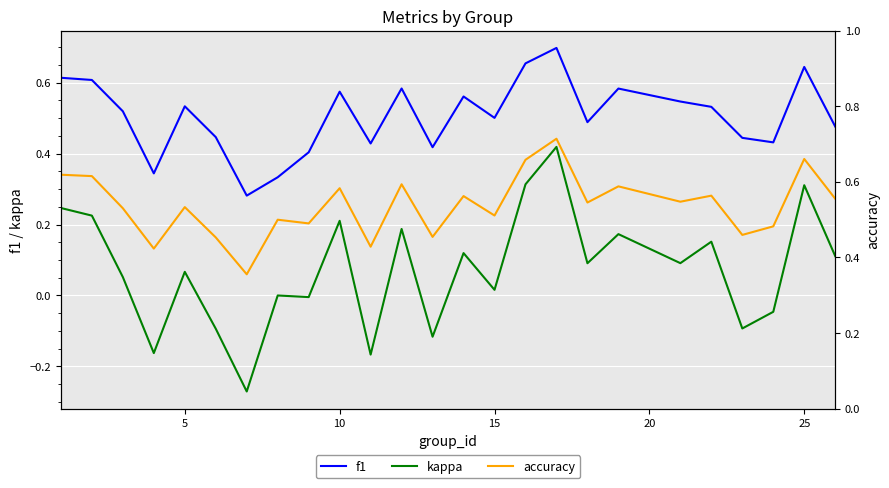

True or false: f1 and kappa intersect in this chart.

False